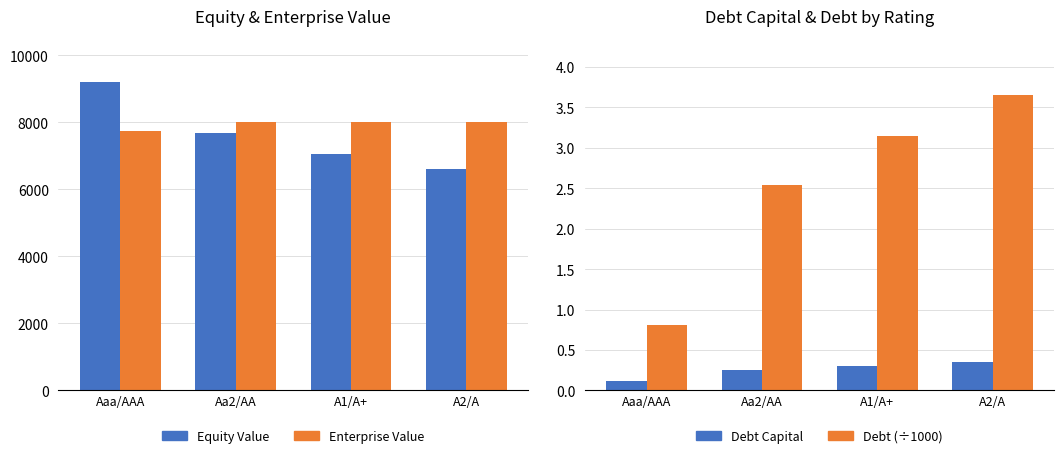

What is the sum of the Equity Value values at Aaa/AAA and A2/A?

15823